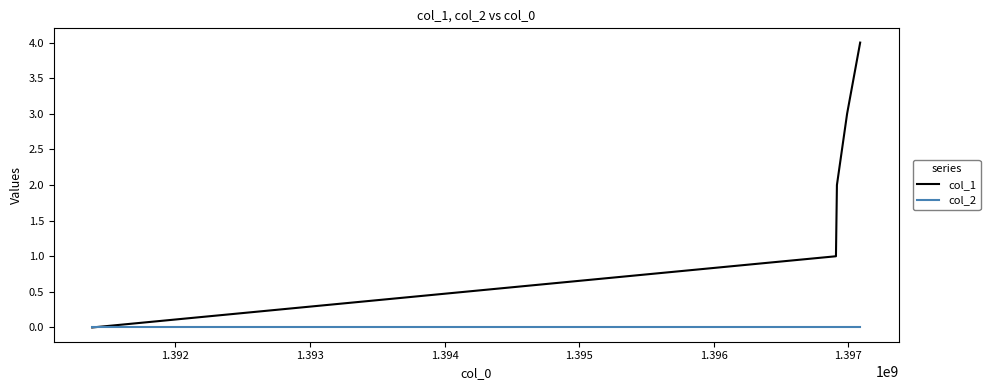

How many lines are shown in the chart?

2